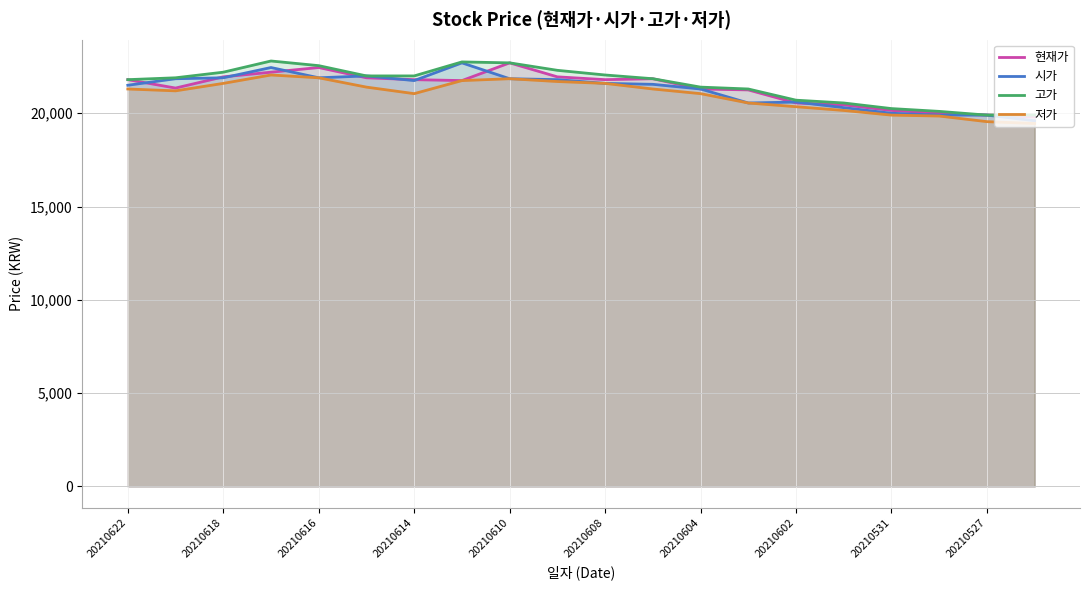

Which series changed the most between 20210618 and 20210531?

고가